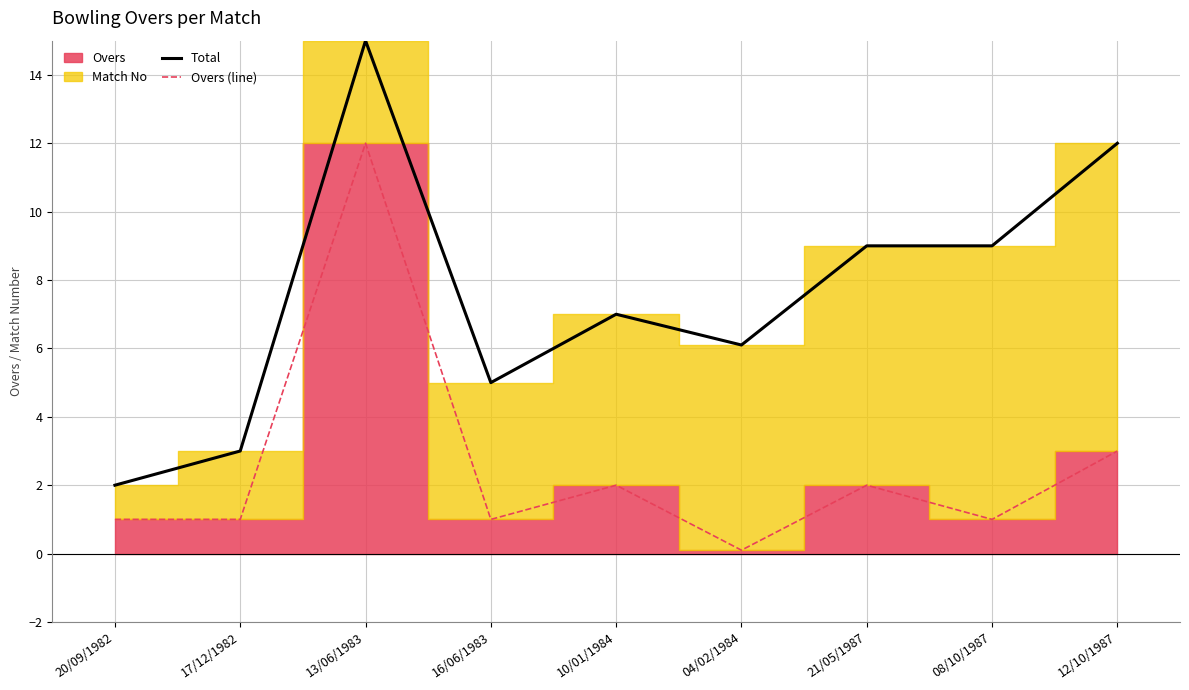

Reading right to left, extract all data points from this chart.

Total: 12/10/1987=12.0	08/10/1987=9.0	21/05/1987=9.0	04/02/1984=6.1	10/01/1984=7.0	16/06/1983=5.0	13/06/1983=15.0	17/12/1982=3.0	20/09/1982=2.0
Overs (line): 12/10/1987=3.0	08/10/1987=1.0	21/05/1987=2.0	04/02/1984=0.1	10/01/1984=2.0	16/06/1983=1.0	13/06/1983=12.0	17/12/1982=1.0	20/09/1982=1.0